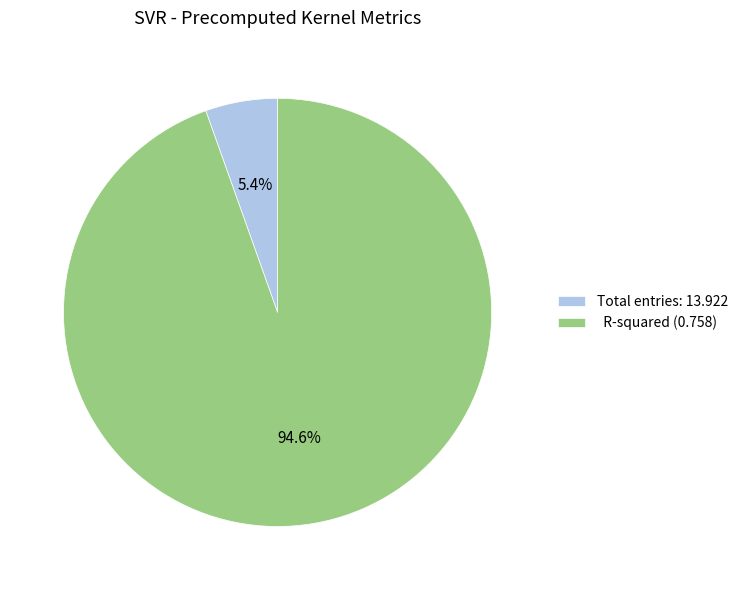

Is the sum of R-squared (0.758) and Total entries: 13.922 greater than half?

Yes